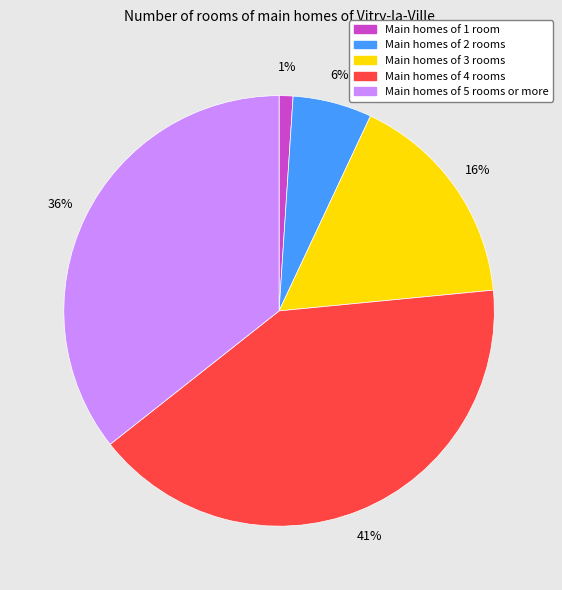

Does any single category account for the majority?

No